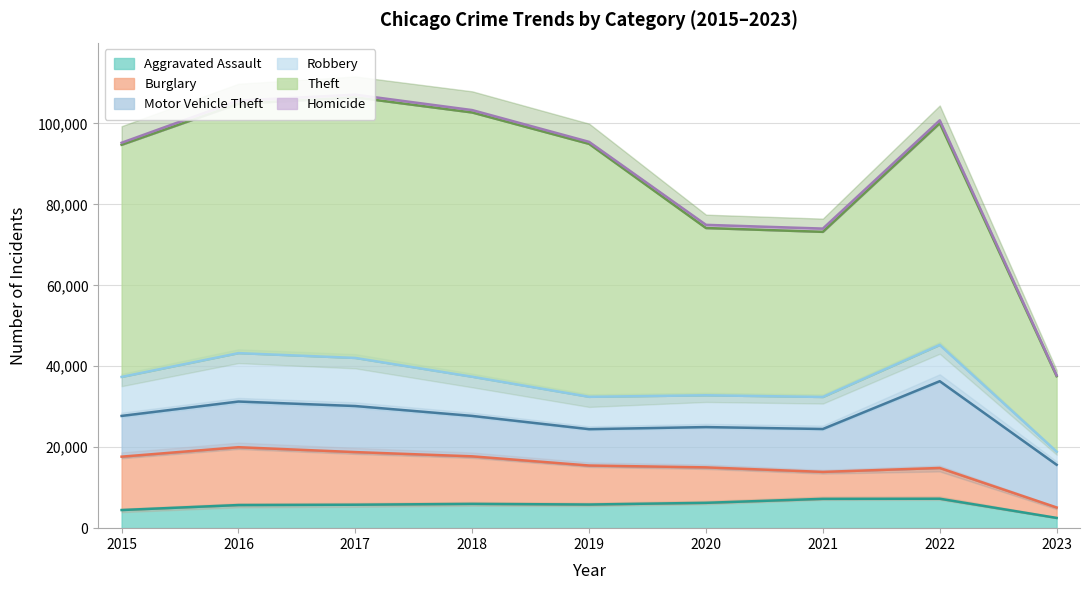

Does the chart display data point markers on the line(s)?

No